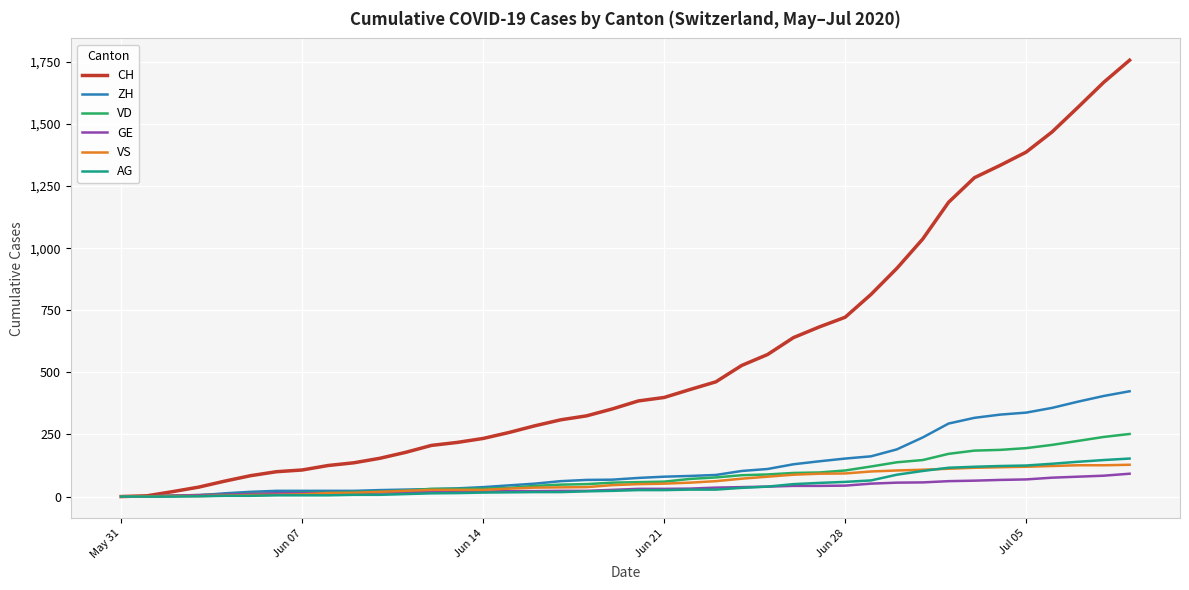

What is the average value of the VD series?

82